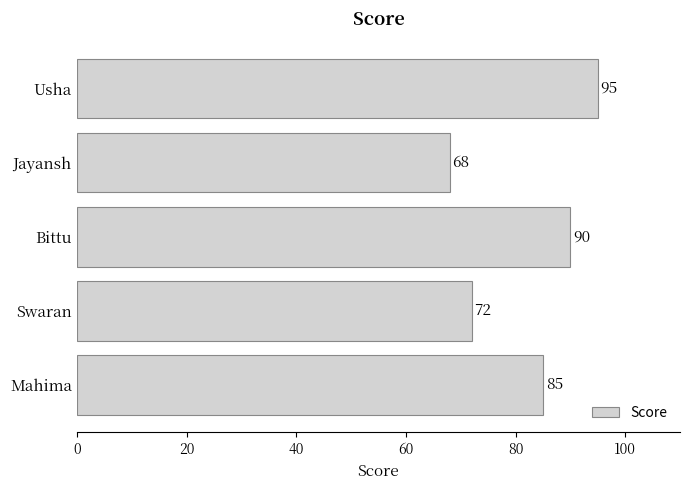

Count the number of data series in this chart.

1